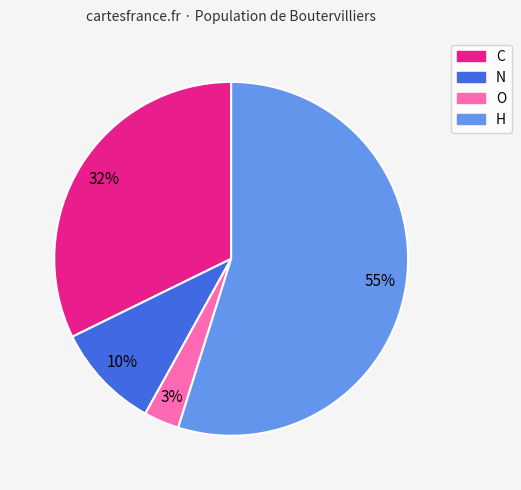

To the nearest percent, what portion does H represent?

55%